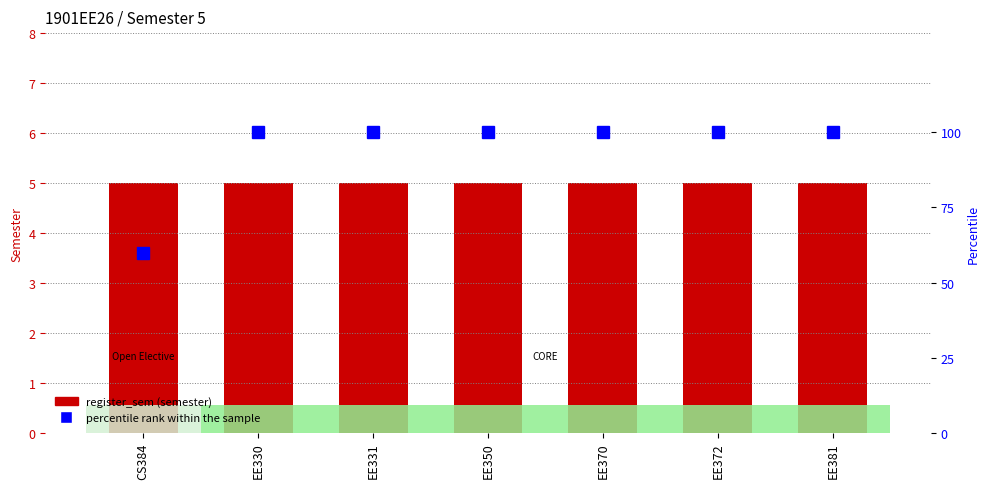

The percentile rank within the sample series shows 60 at CS384. True or false?

True